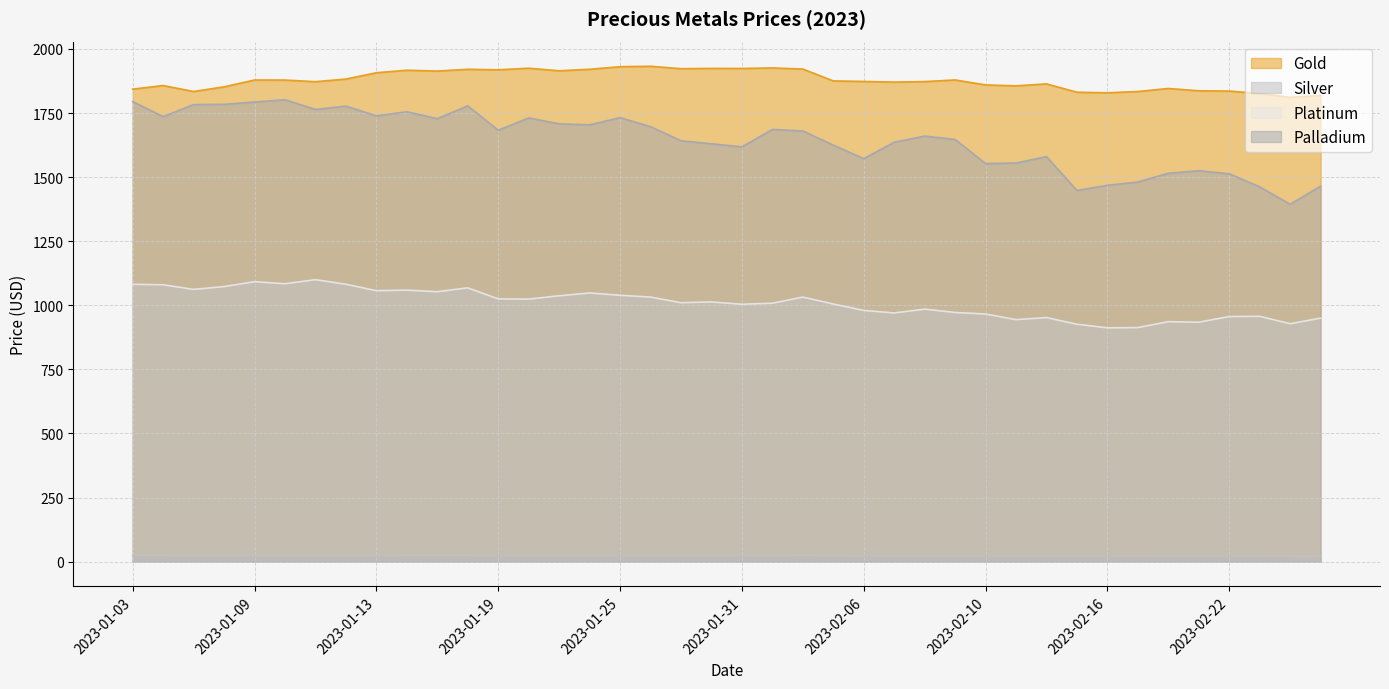

How many values in the Silver series exceed 23?

23